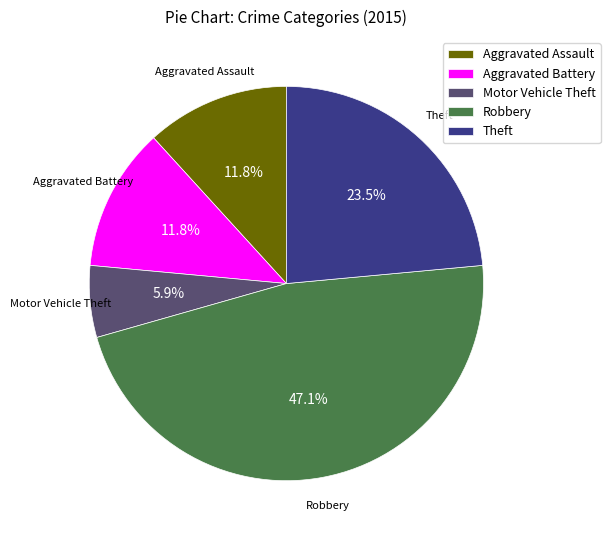

To the nearest percent, what percentage of the pie is Robbery?

47%